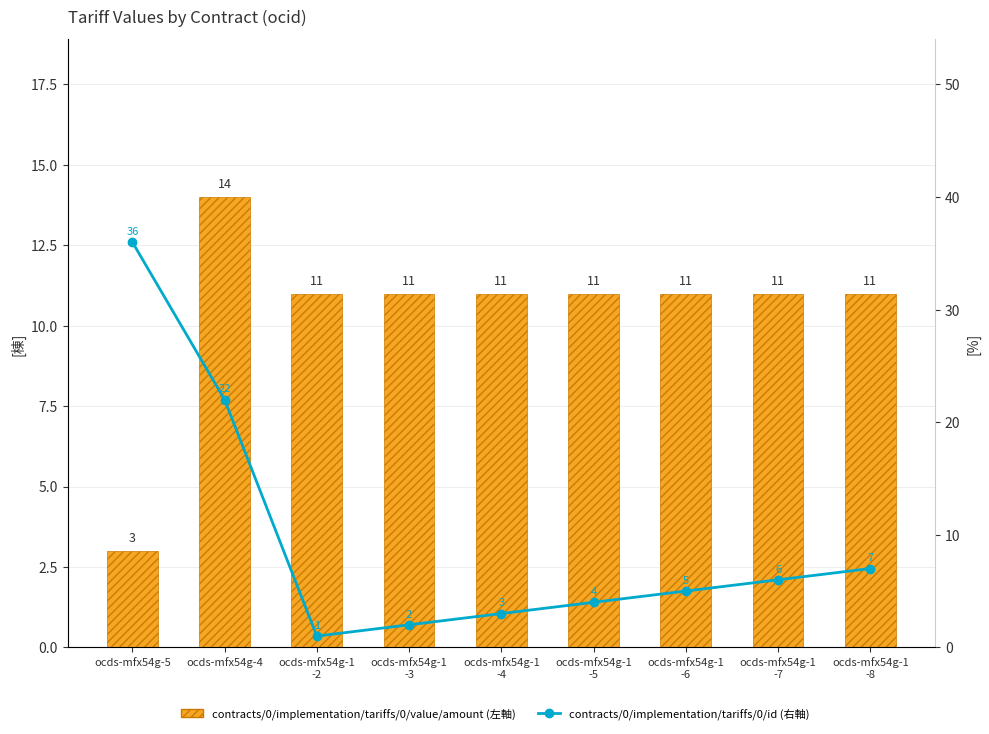

Which has a higher value, ocds-mfx54g-1
-5 or ocds-mfx54g-4?

ocds-mfx54g-4